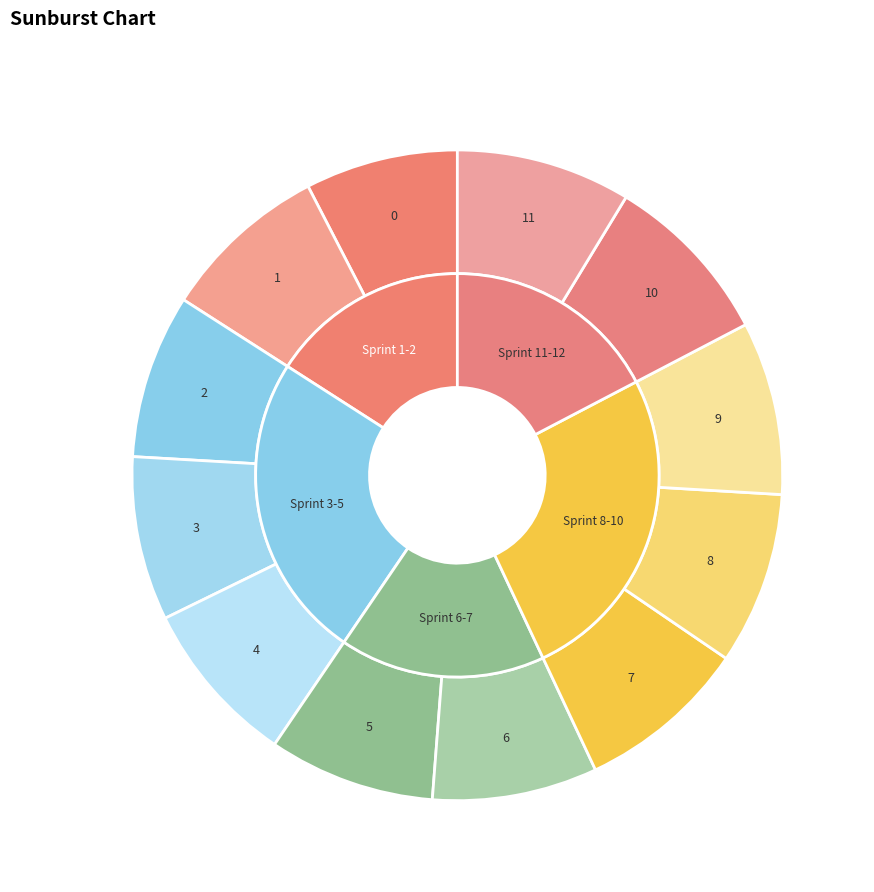

To the nearest percent, what percentage of the pie is 8?

9%